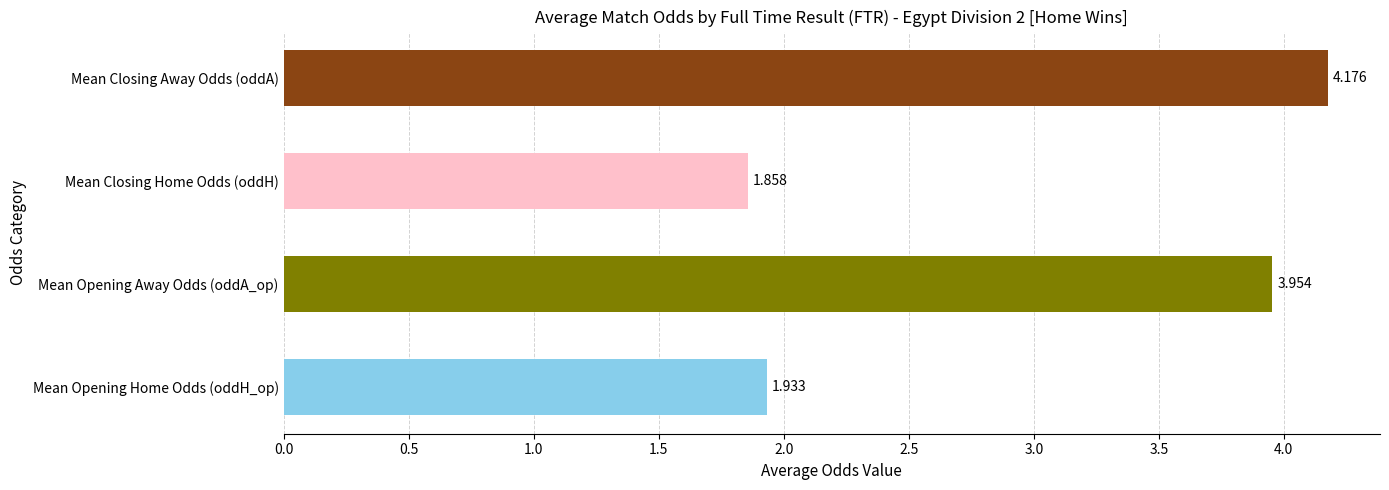

At which category does the chart reach its minimum across all series?

Mean Closing Home Odds (oddH)